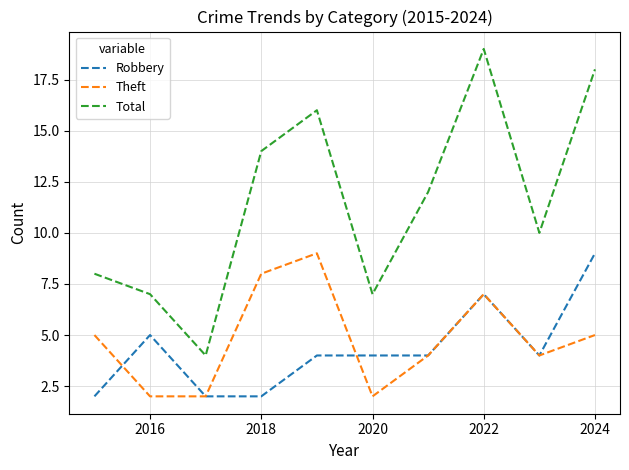

What is the maximum value shown in the chart?

19